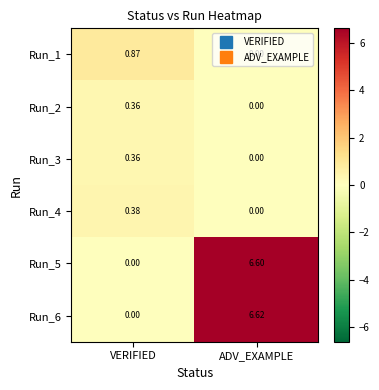

Where does the Run_6 series first go above 6?

ADV_EXAMPLE